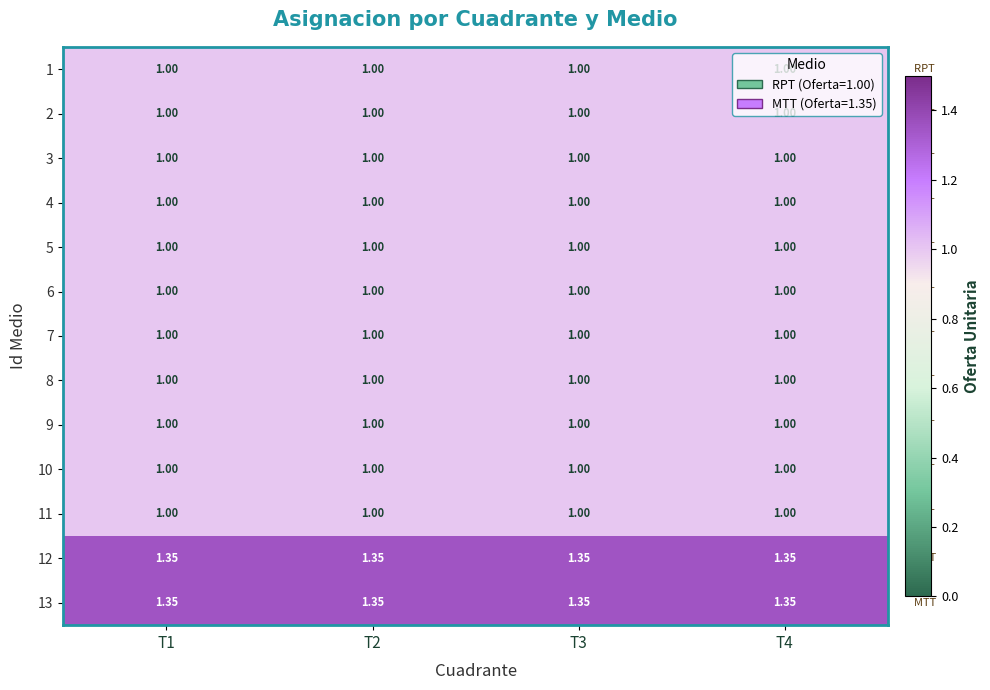

Count the number of data series in this chart.

13